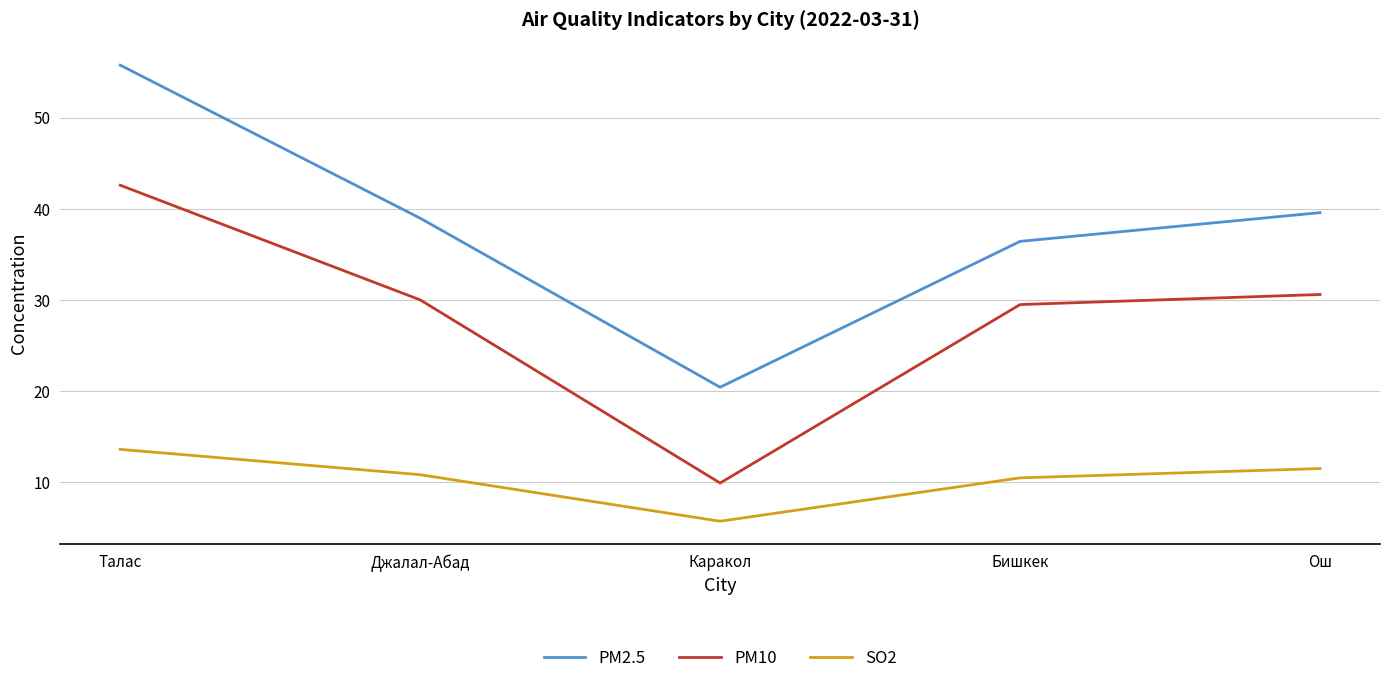

Where is the first local minimum for PM2.5?

Каракол